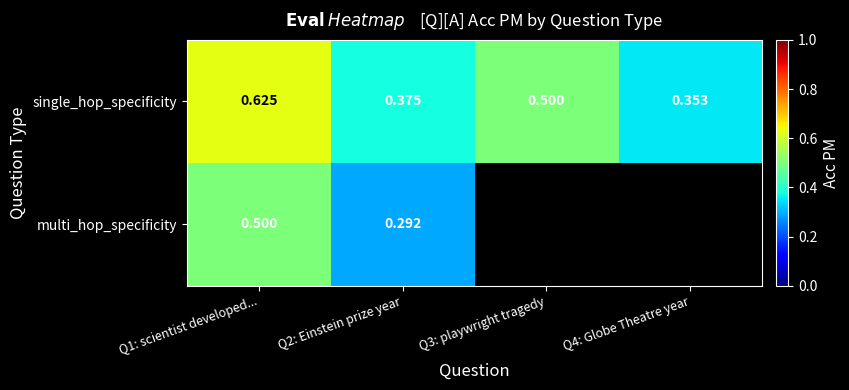

Which has a higher value, Q3: playwright tragedy or Q2: Einstein prize year?

Q3: playwright tragedy